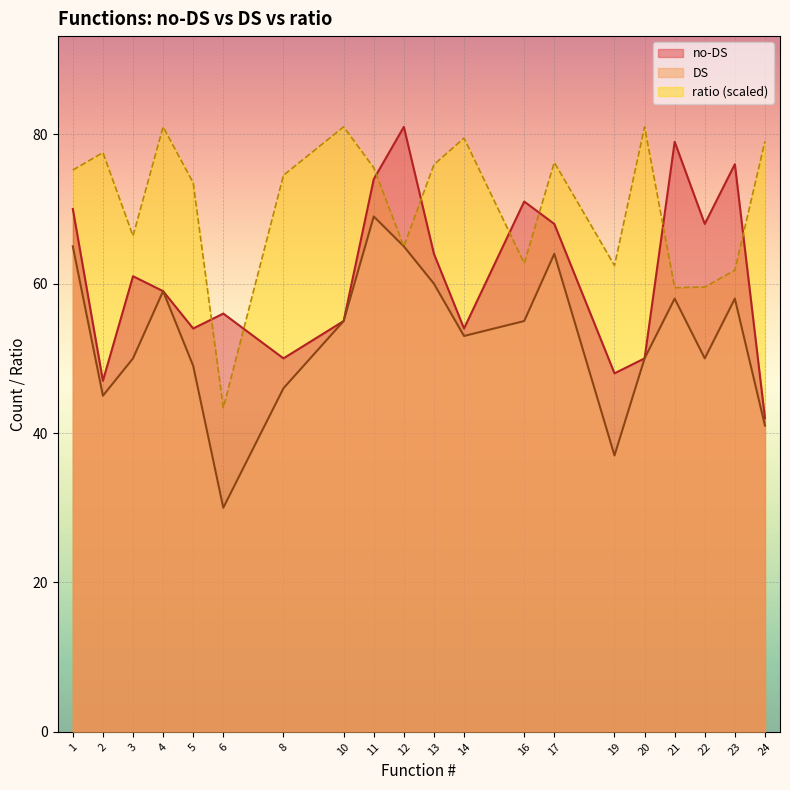

At which category does DS reach its first local peak?

4